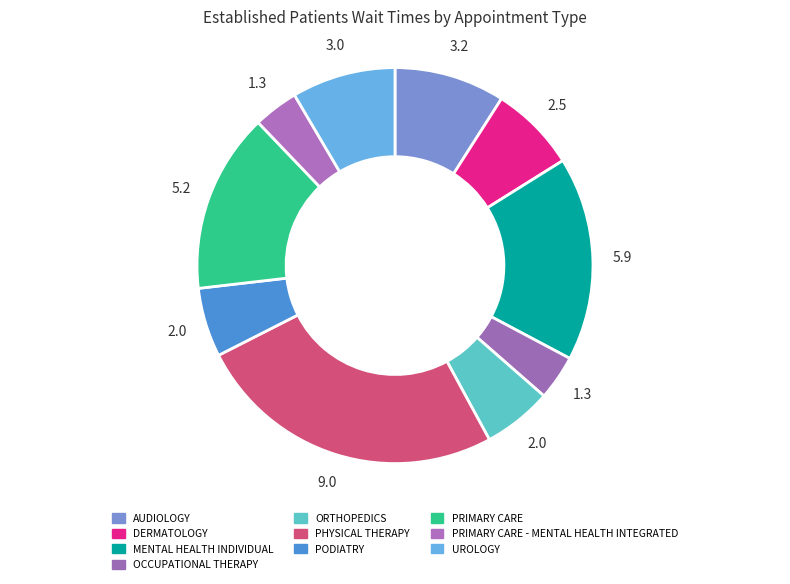

To the nearest percent, what portion does PHYSICAL THERAPY represent?

25%